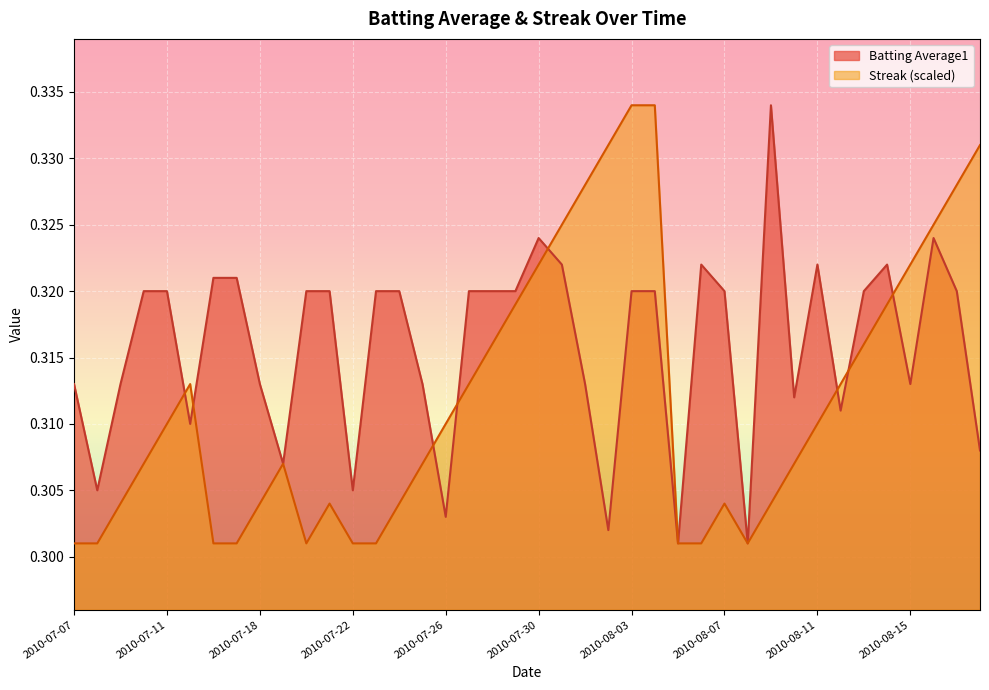

What is the total value across all series at 2010-08-15?

0.6